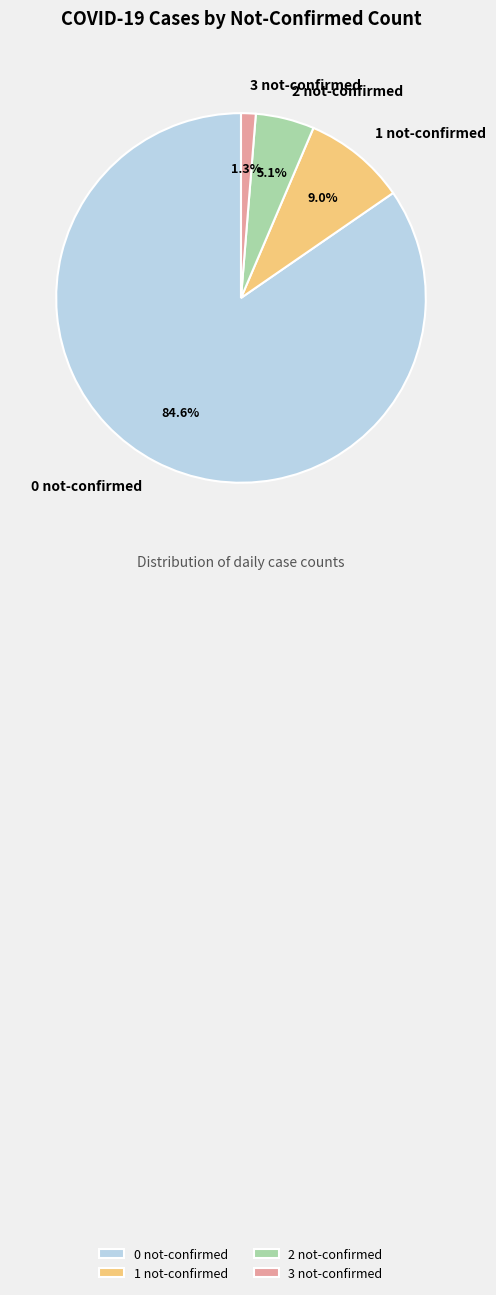

What percentage do 2 not-confirmed and 0 not-confirmed together represent?

89.7%